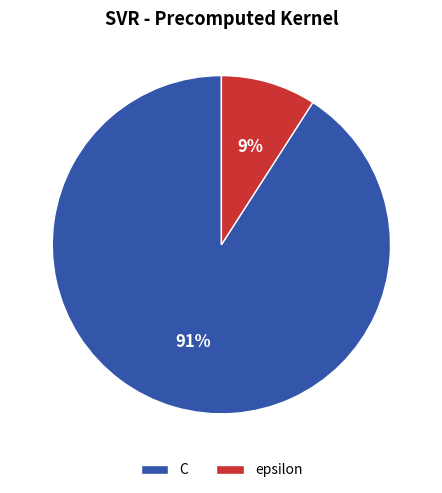

What is the ratio of the value at epsilon to the value at C?

0.1